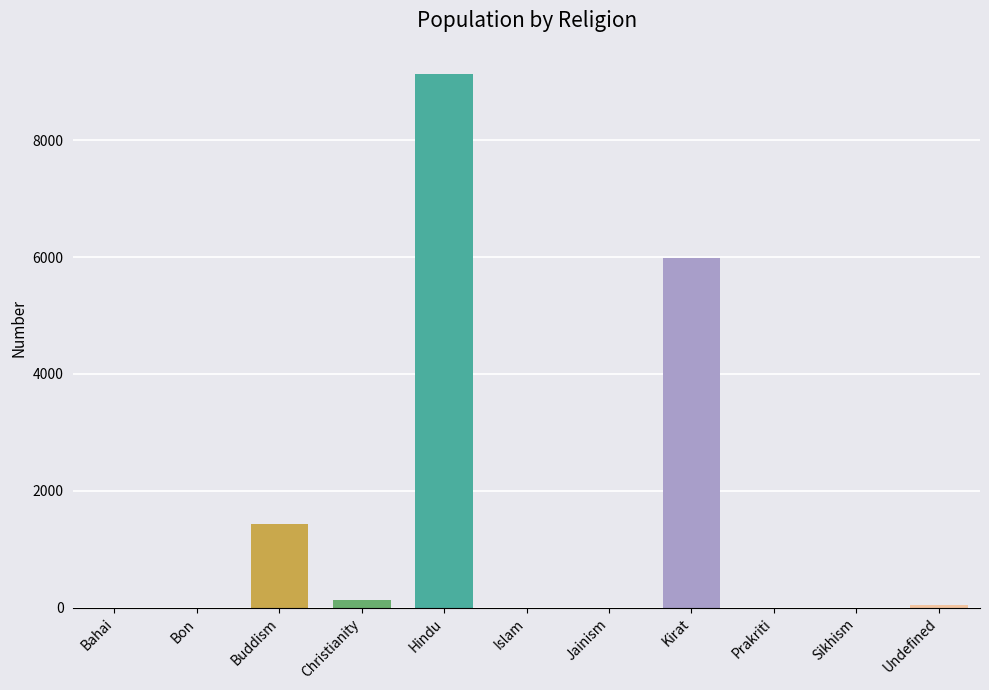

The value at Islam is 0. True or false?

True